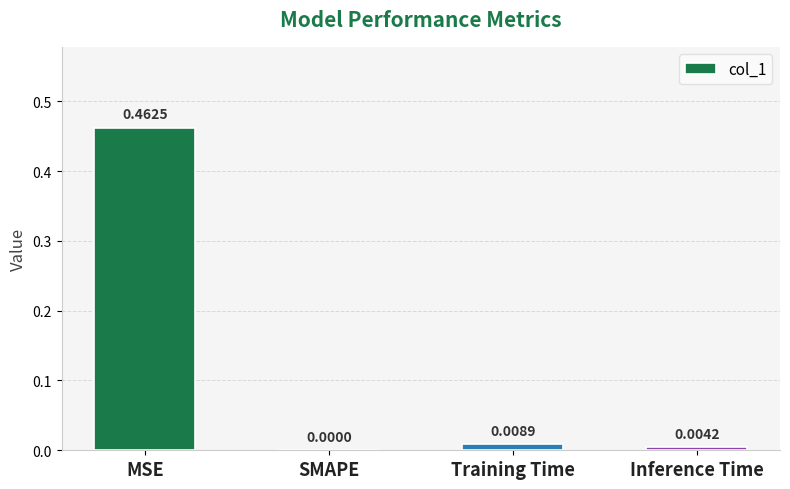

At which label is the value closest to 0?

SMAPE